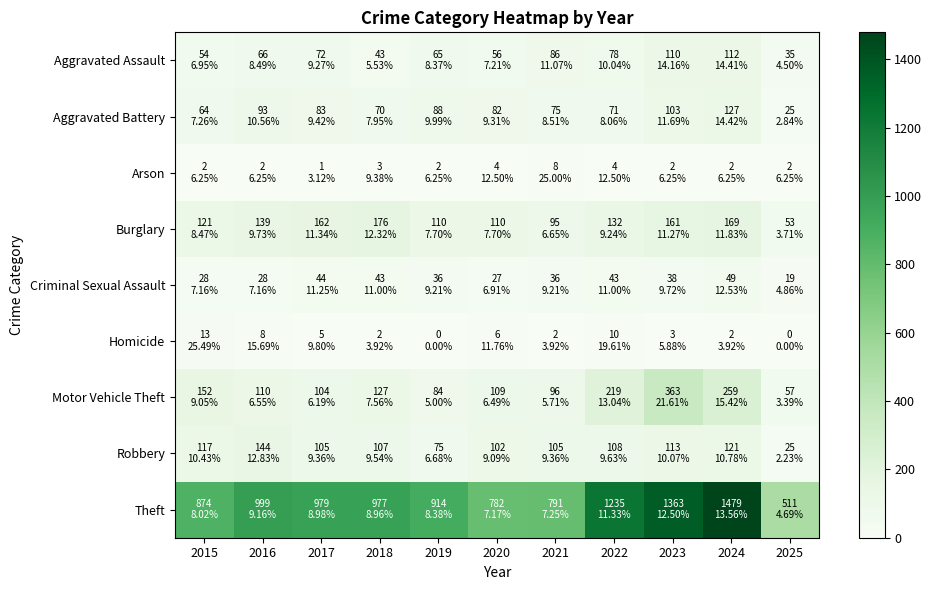

Reading right to left, extract all data points from this chart.

Aggravated Assault: 2025=35	2024=112	2023=110	2022=78	2021=86	2020=56	2019=65	2018=43	2017=72	2016=66	2015=54
Aggravated Battery: 2025=25	2024=127	2023=103	2022=71	2021=75	2020=82	2019=88	2018=70	2017=83	2016=93	2015=64
Arson: 2025=2	2024=2	2023=2	2022=4	2021=8	2020=4	2019=2	2018=3	2017=1	2016=2	2015=2
Burglary: 2025=53	2024=169	2023=161	2022=132	2021=95	2020=110	2019=110	2018=176	2017=162	2016=139	2015=121
Criminal Sexual Assault: 2025=19	2024=49	2023=38	2022=43	2021=36	2020=27	2019=36	2018=43	2017=44	2016=28	2015=28
Homicide: 2025=0	2024=2	2023=3	2022=10	2021=2	2020=6	2019=0	2018=2	2017=5	2016=8	2015=13
Motor Vehicle Theft: 2025=57	2024=259	2023=363	2022=219	2021=96	2020=109	2019=84	2018=127	2017=104	2016=110	2015=152
Robbery: 2025=25	2024=121	2023=113	2022=108	2021=105	2020=102	2019=75	2018=107	2017=105	2016=144	2015=117
Theft: 2025=511	2024=1479	2023=1363	2022=1235	2021=791	2020=782	2019=914	2018=977	2017=979	2016=999	2015=874